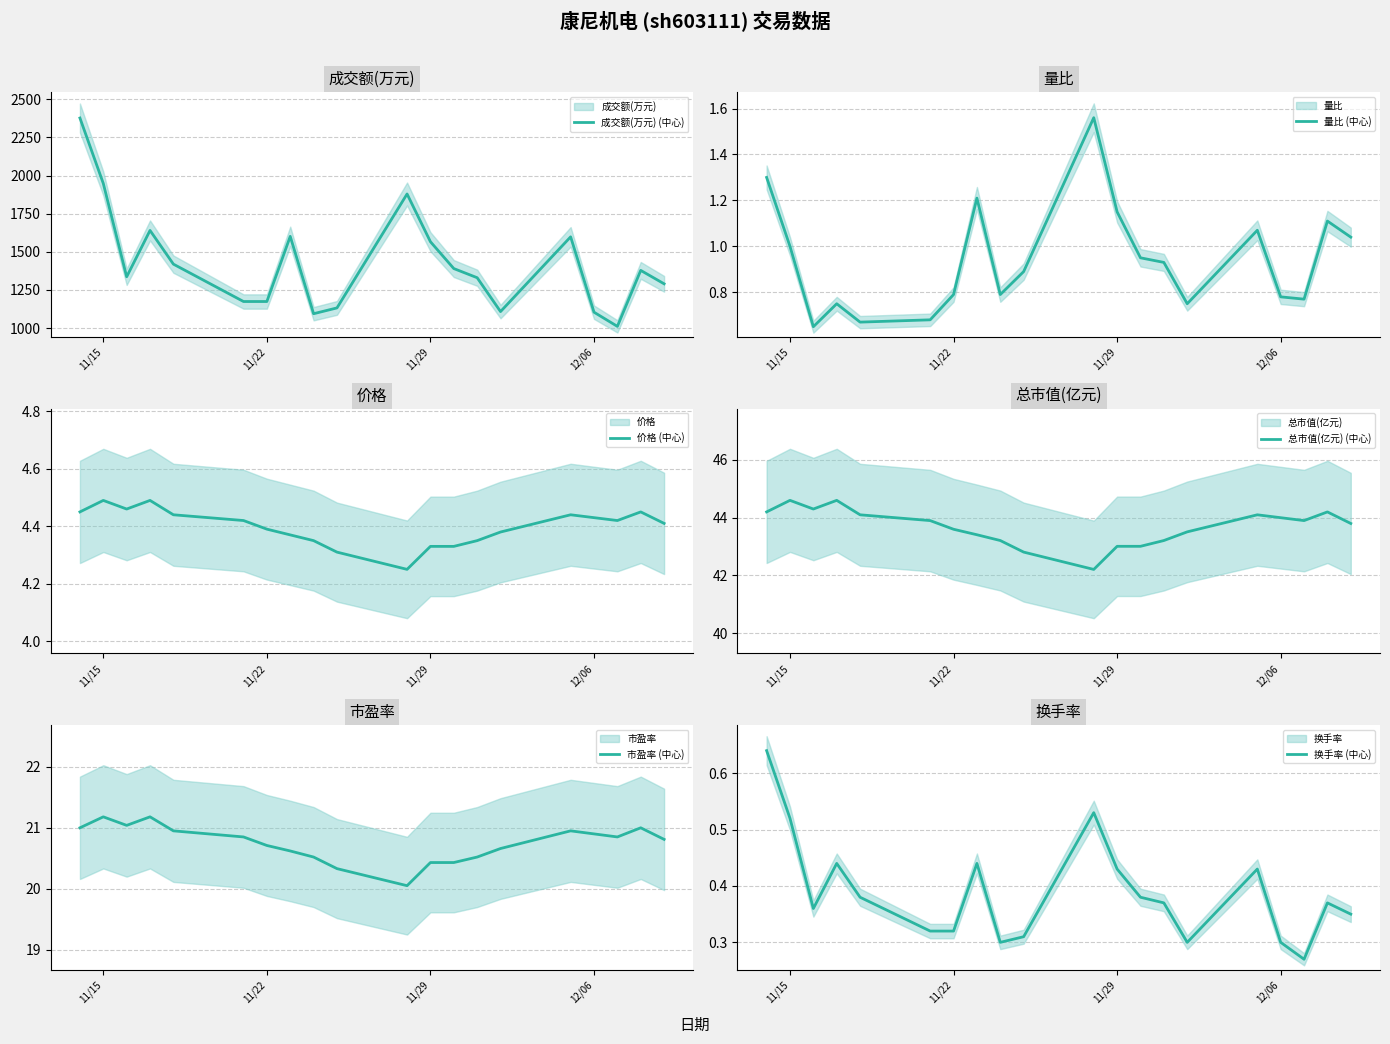

What is the value of the 量比 (中心) point at the 12th from the left?

1.1